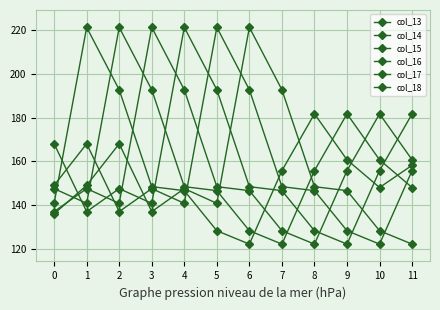

Between which two adjacent categories do col_13 and col_14 first intersect?

0 and 1